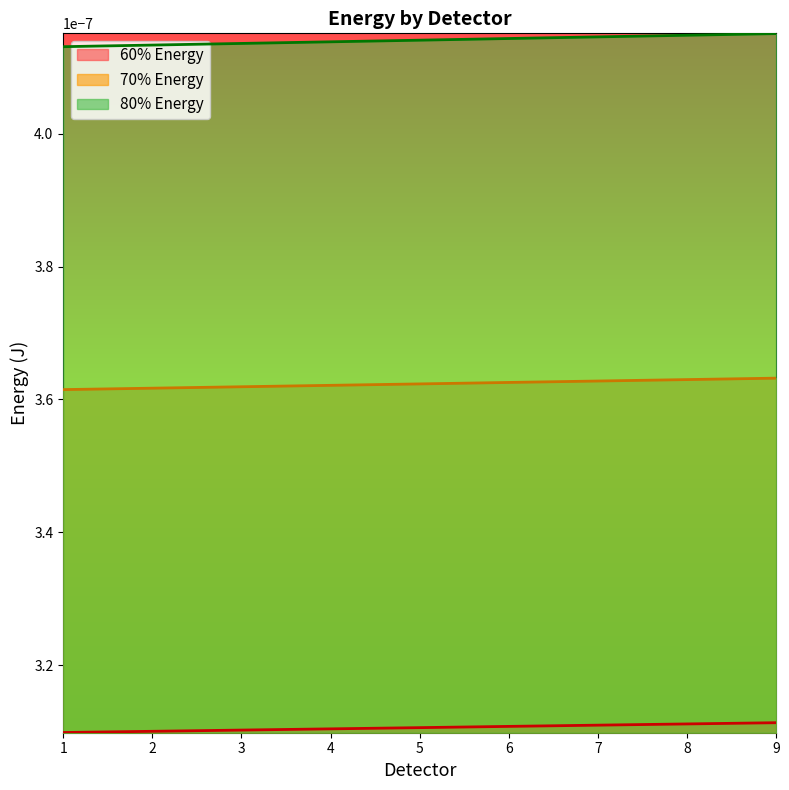

Is the value of 60% Energy at 5 greater than the value of 80% Energy at 8?

No